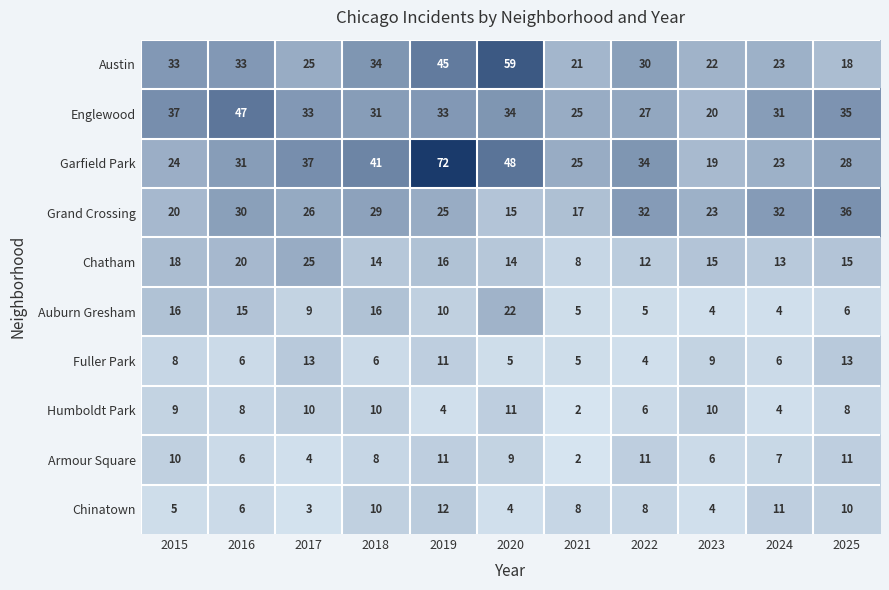

What is the difference between the highest and lowest values at 2022?

30